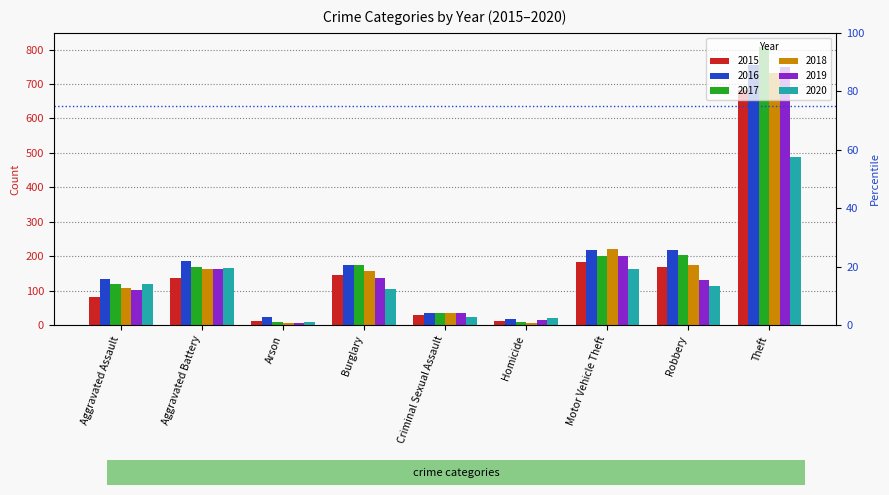

What is the difference between the maximum and minimum values in the 2016 series?

737